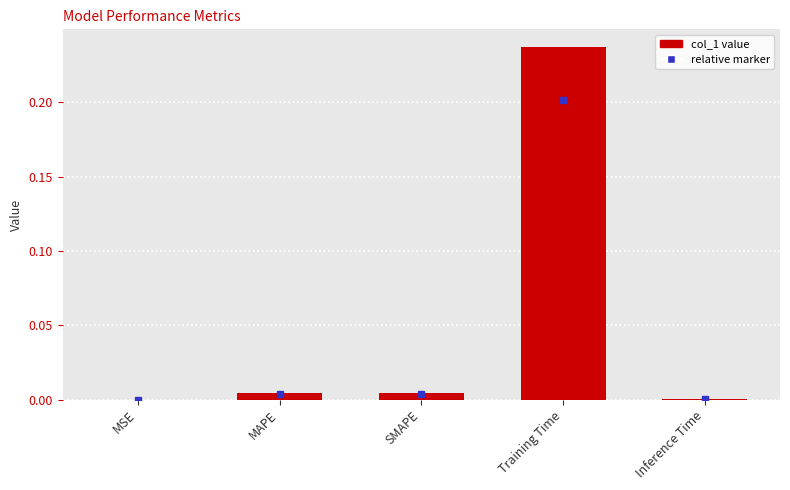

Between SMAPE and Training Time, which is larger?

Training Time